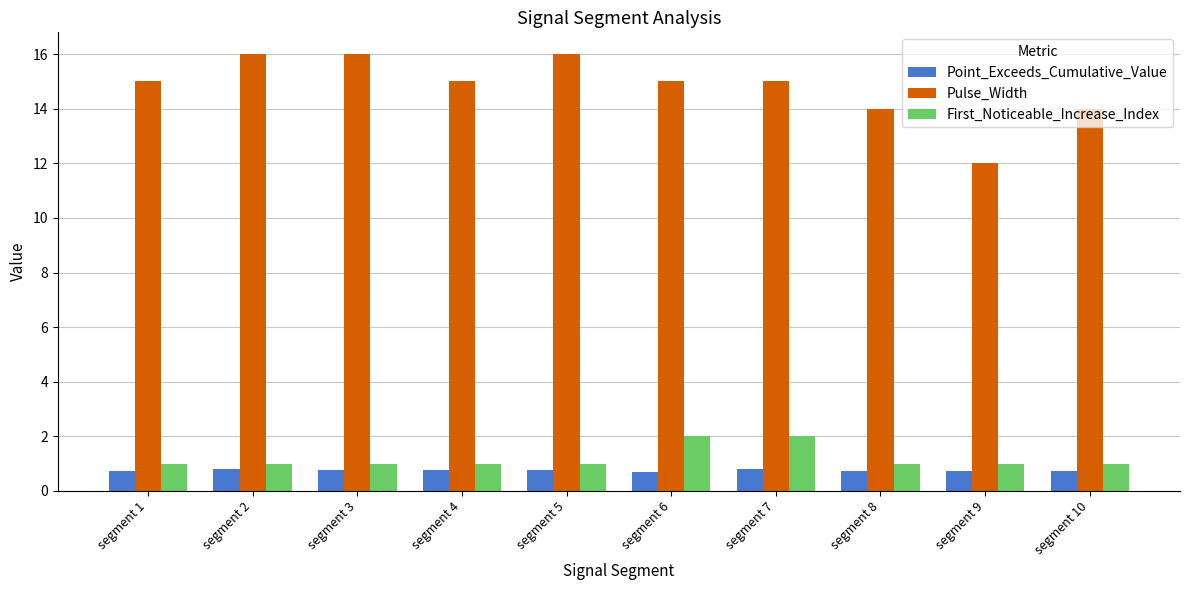

What is the difference between the maximum and minimum values in the Point_Exceeds_Cumulative_Value series?

0.1